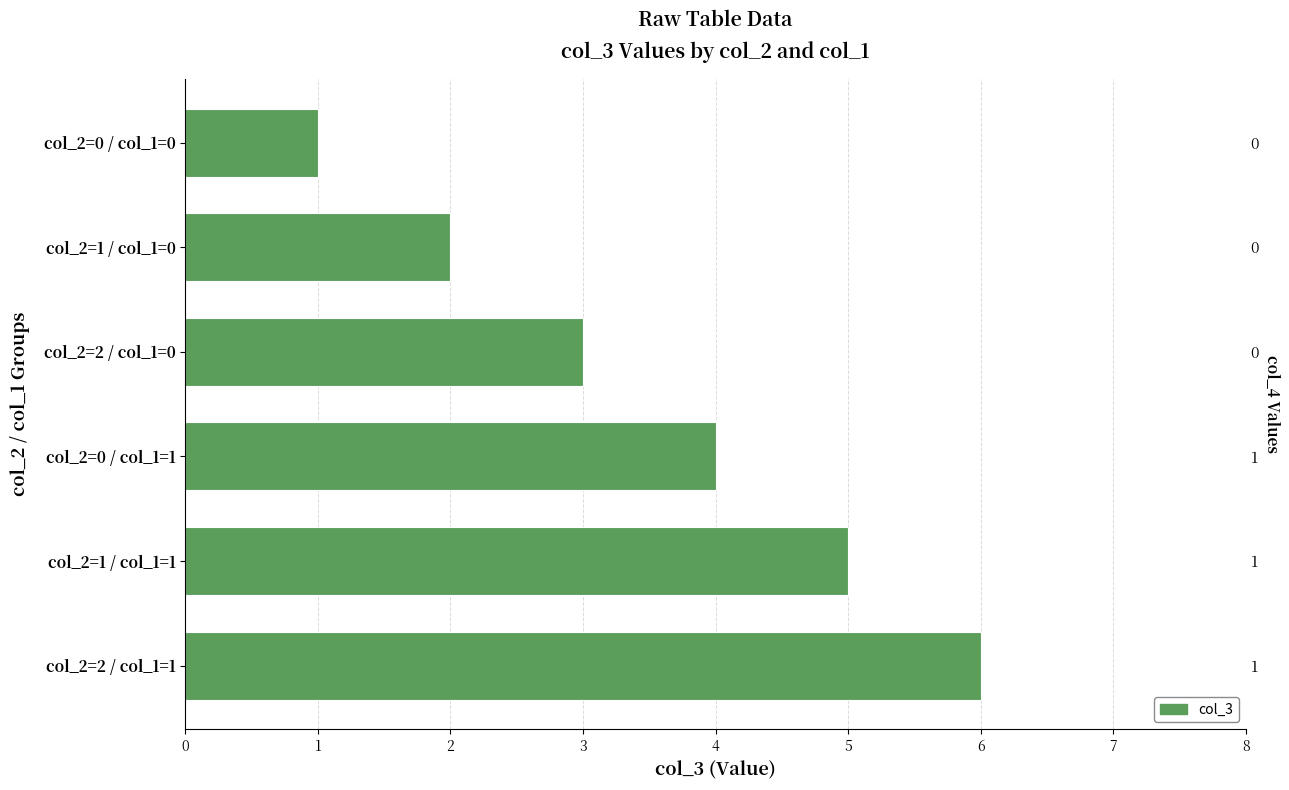

What is the sum of the values at col_2=2 / col_1=0 and col_2=2 / col_1=1?

9